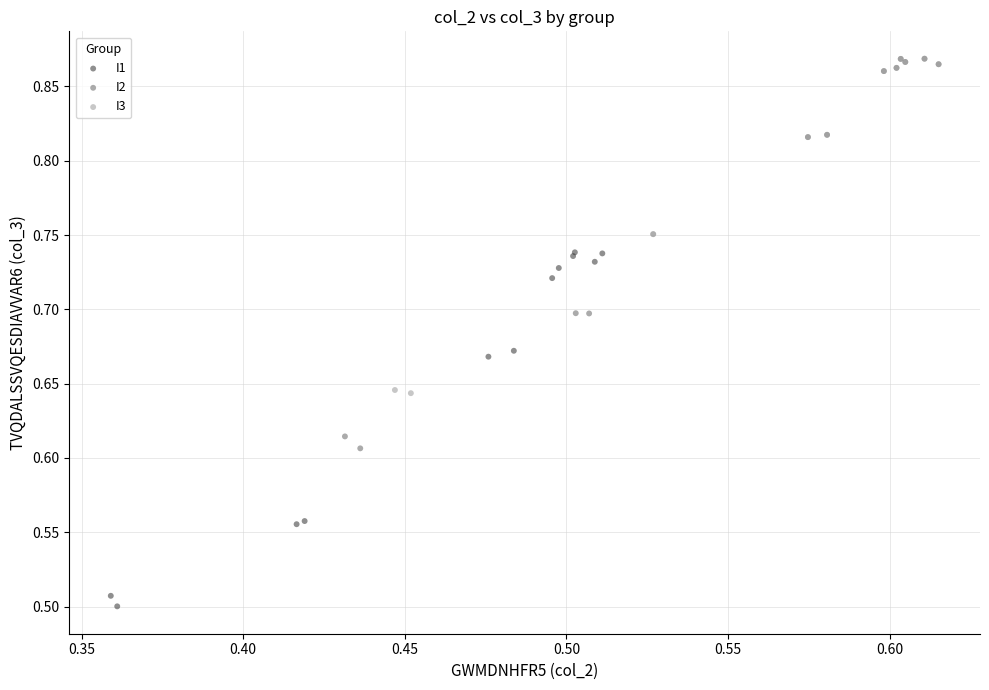

Which series has the widest spread of Y values?

I2